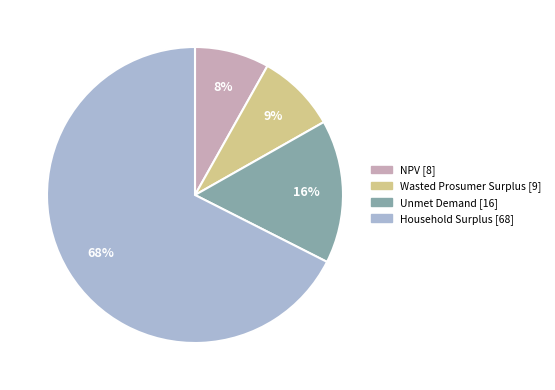

To the nearest percent, what is the difference between the Household Surplus and NPV slice percentages?

59%